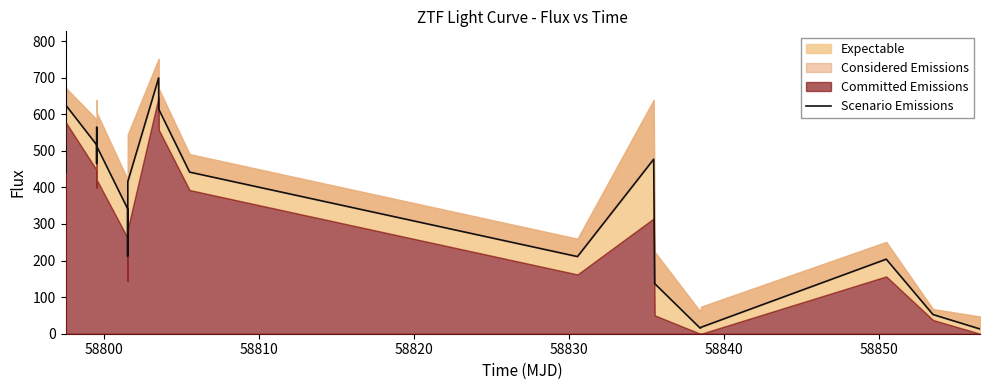

Reading right to left, transcribe all the data shown in this chart.

13.0	52.4	203.7	17.8	15.2	137.0	476.9	210.8	441.7	613.3	640.0	699.2	415.8	323.9	211.7	341.8	511.9	564.8	464.7	516.5	624.9	439.7	503.3	511.8